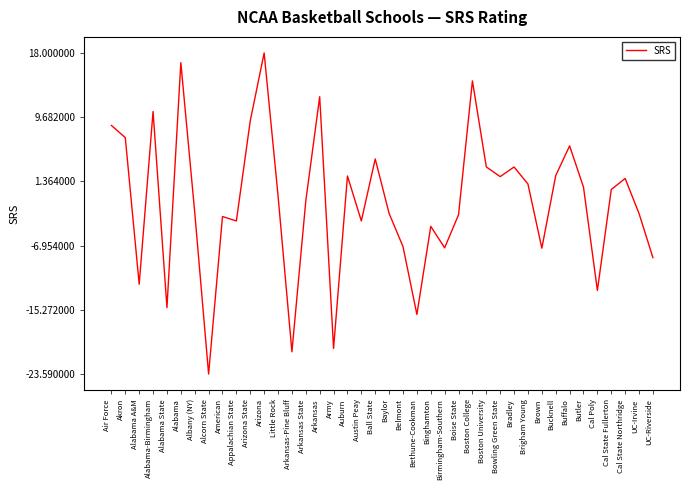

How many values are below 0?

21